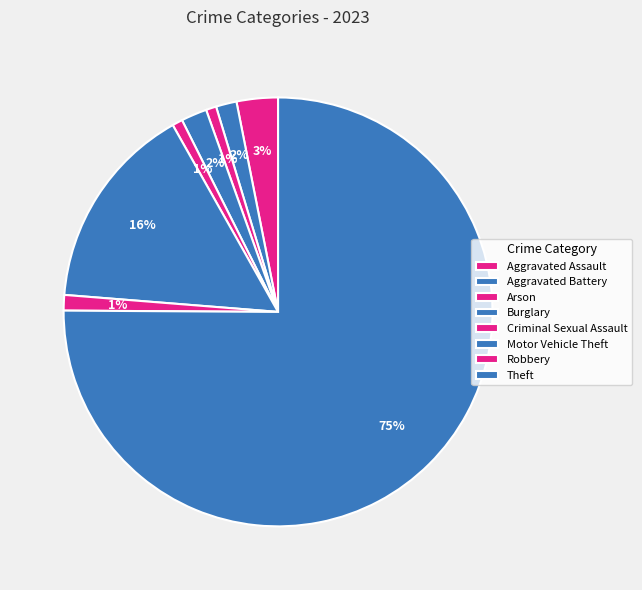

Is there any slice that represents more than half of the pie?

Yes